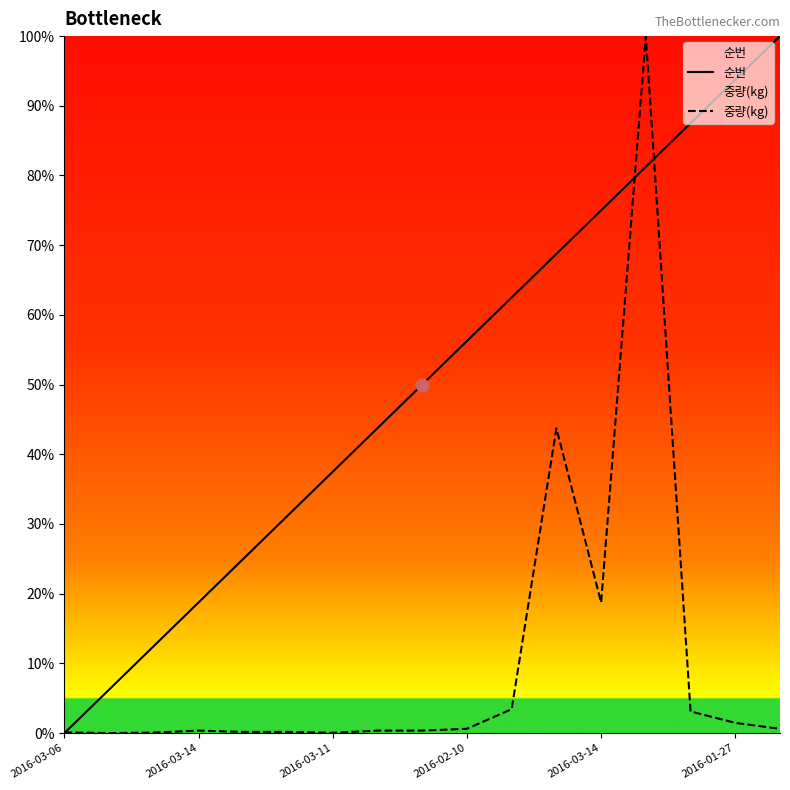

Which series reaches the minimum Y coordinate?

순번